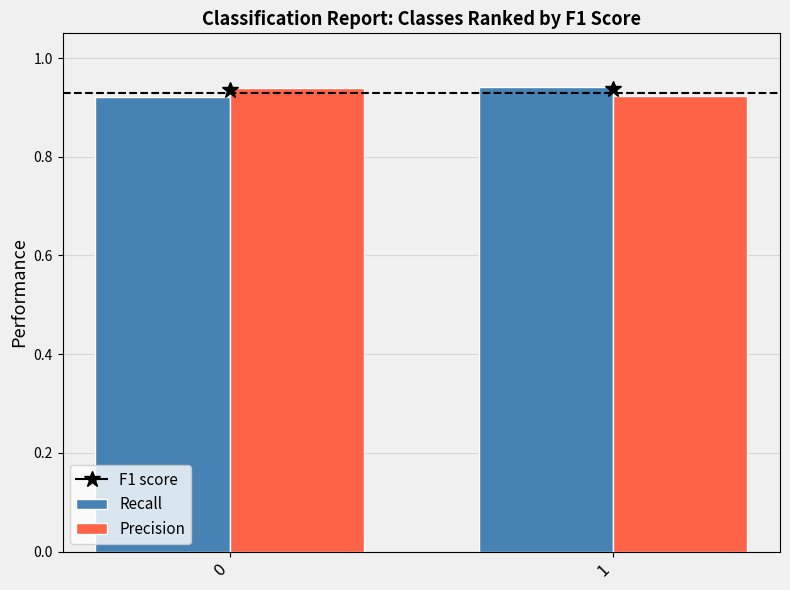

How many data points does each series have?

2